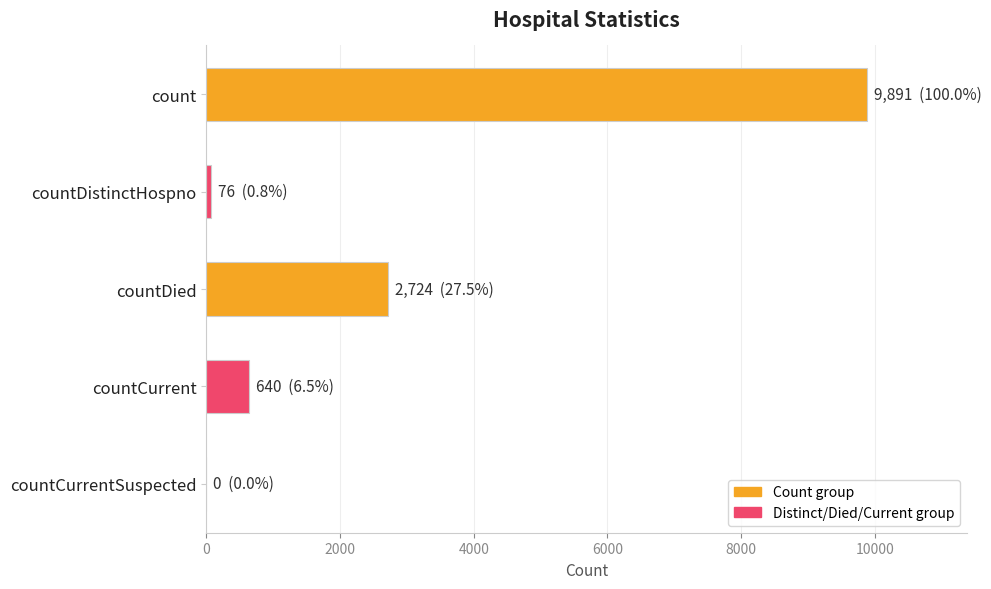

What is the sum of all values?

13331